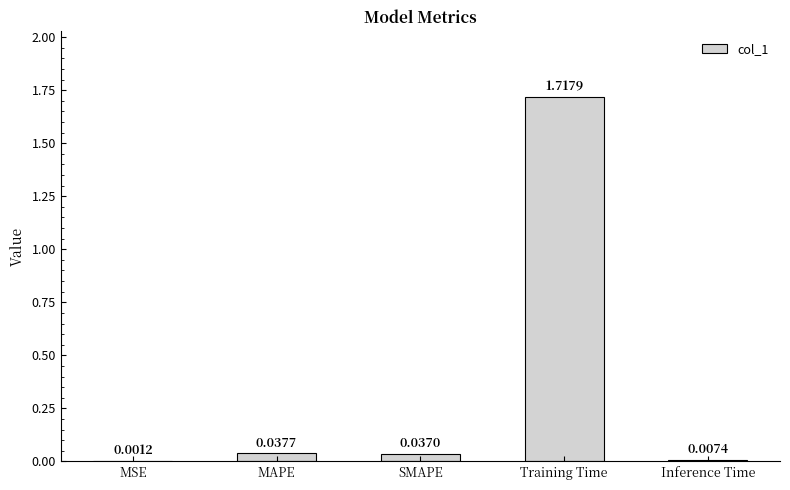

Which label corresponds to the largest value in the chart?

Training Time